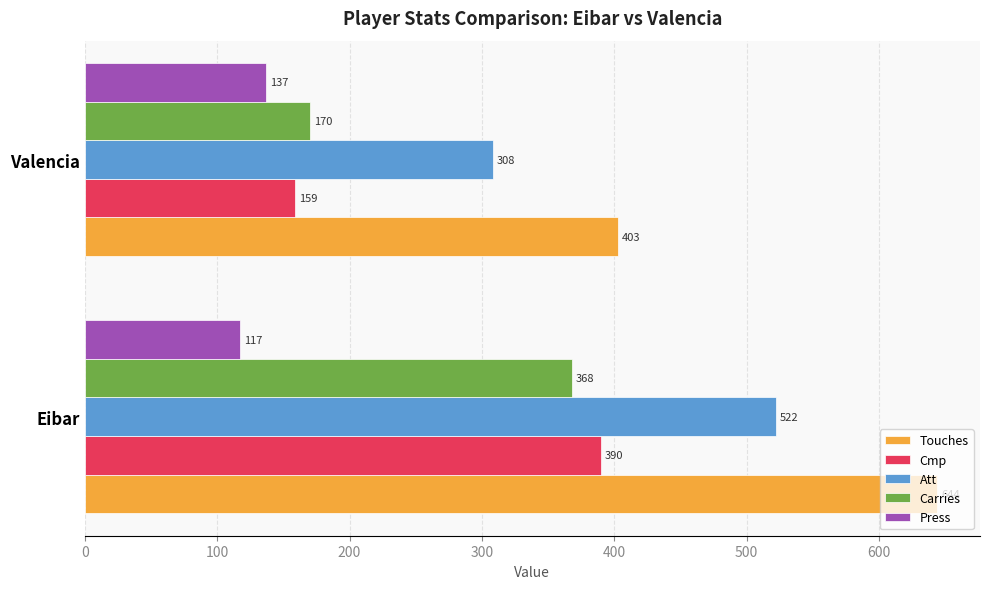

What is the sum of all Carries values?

538